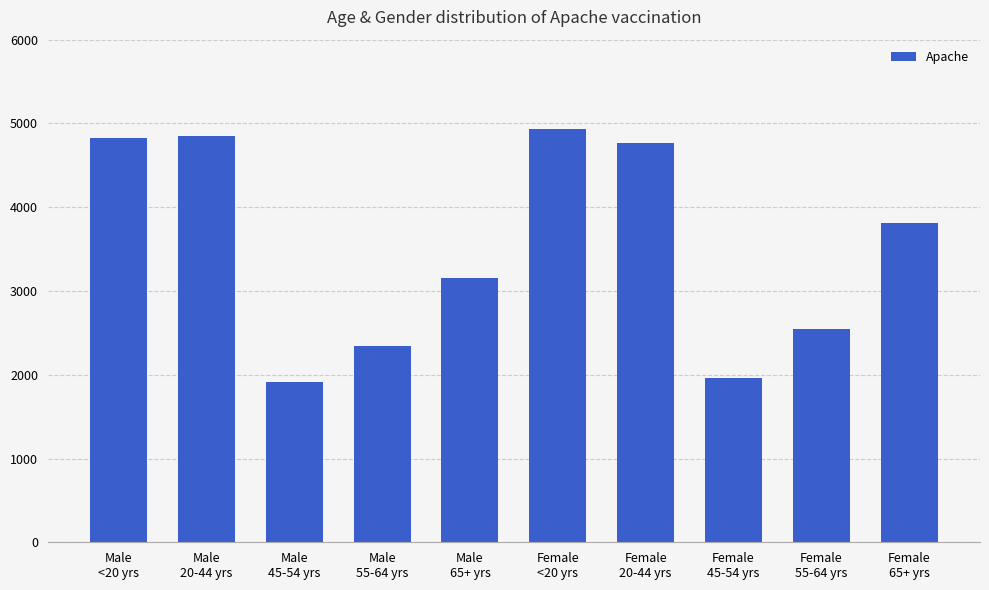

What is the value of the 7th bar from the left?

4769